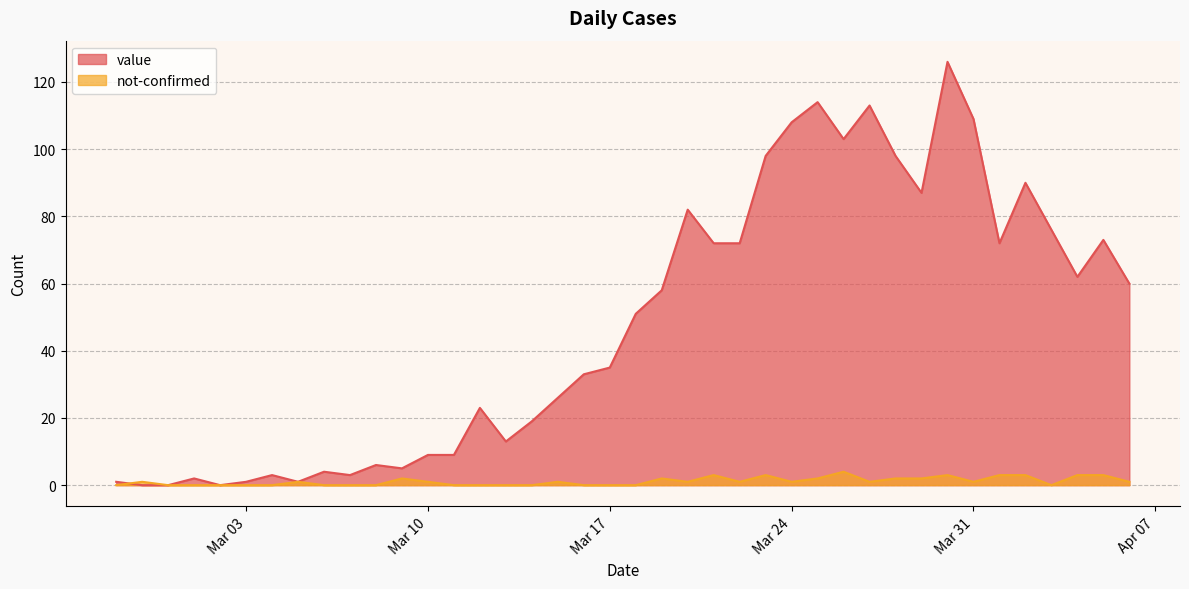

What position from the left is 2020-03-22?

25